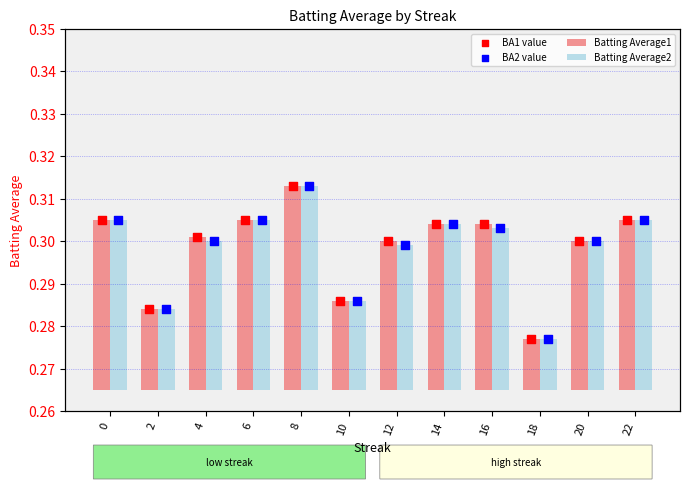

Which series has the largest total across all categories?

BA1 value